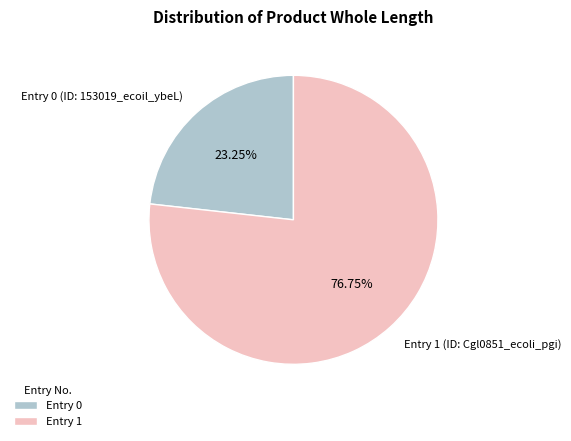

Which has a higher value, Entry 0 or Entry 1?

Entry 1